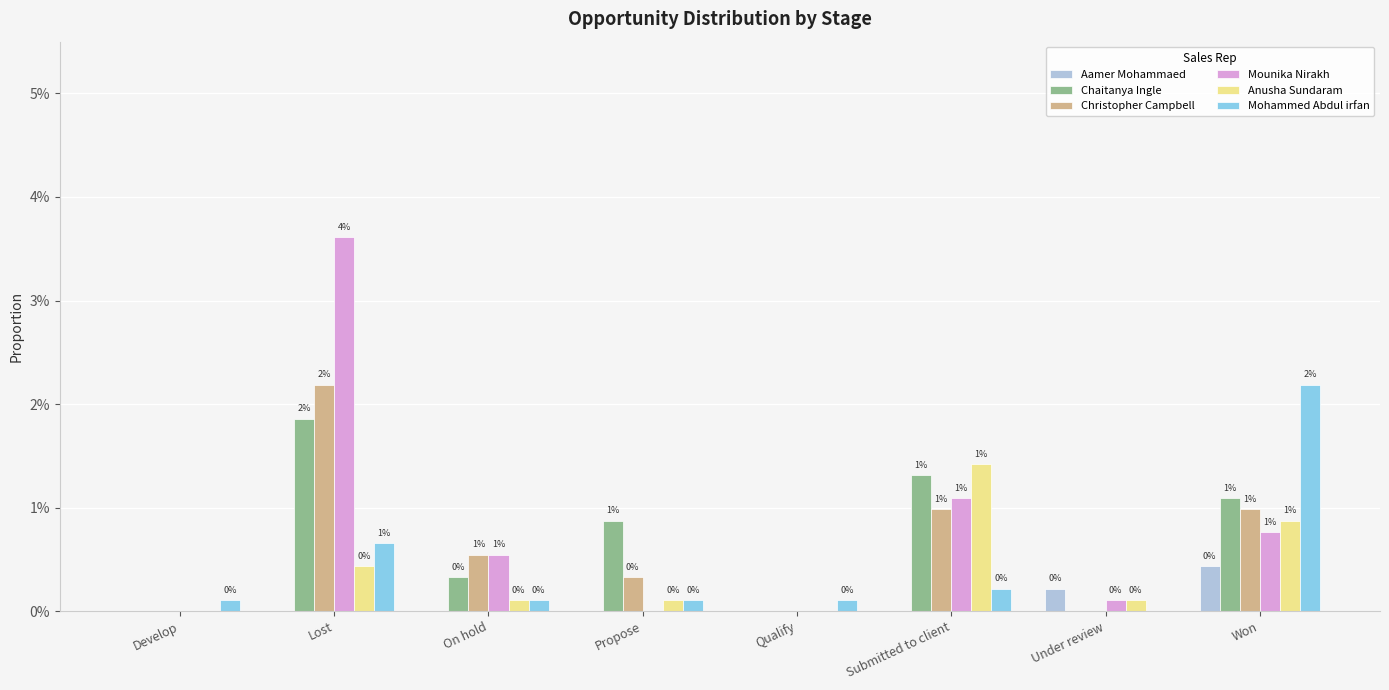

At which label is Christopher Campbell closest to 0?

Develop